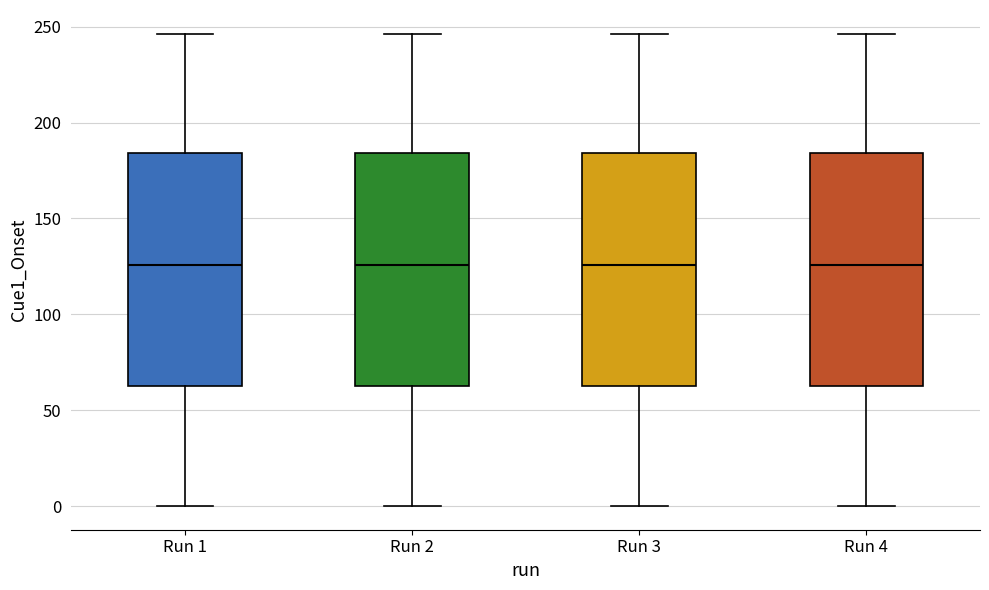

Reading left to right, read every box against the y-axis: the position of its median line, the range the box covers, and the ends of its whiskers. The values are not printed on the chart, so give them approximately, as read against the axis.

Run 1: median 125, box 65 to 185, whiskers 0 to 245
Run 2: median 125, box 65 to 185, whiskers 0 to 245
Run 3: median 125, box 65 to 185, whiskers 0 to 245
Run 4: median 125, box 65 to 185, whiskers 0 to 245